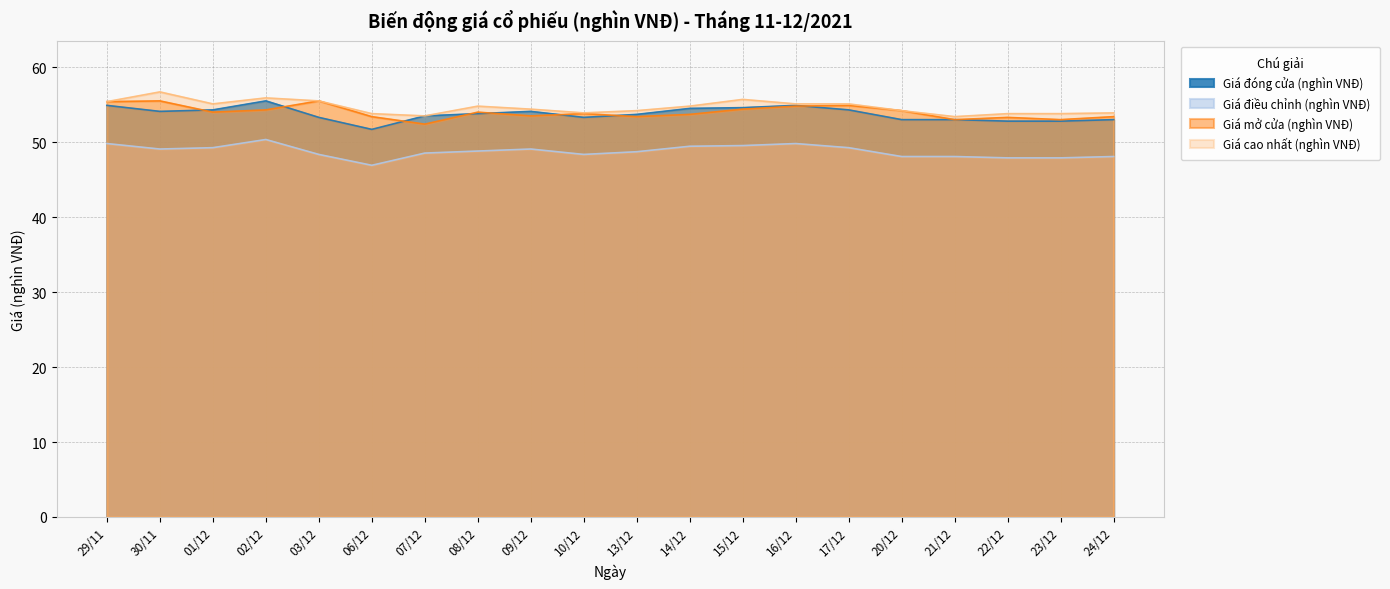

Reading right to left, list all the values displayed in this chart.

Giá đóng cửa (nghìn VNĐ): 53.0	52.8	52.8	53.0	53.0	54.3	54.9	54.6	54.5	53.7	53.3	54.1	53.8	53.5	51.7	53.3	55.5	54.3	54.1	54.9
Giá điều chỉnh (nghìn VNĐ): 48.1	47.9	47.9	48.1	48.1	49.3	49.8	49.5	49.5	48.7	48.4	49.1	48.8	48.5	46.9	48.4	50.4	49.3	49.1	49.8
Giá mở cửa (nghìn VNĐ): 53.4	53.0	53.3	53.0	54.2	54.9	54.8	54.4	53.7	53.4	53.8	53.5	54.0	52.4	53.4	55.5	54.3	54.0	55.5	55.4
Giá cao nhất (nghìn VNĐ): 53.9	53.8	53.8	53.4	54.2	55.1	55.1	55.7	54.8	54.2	53.9	54.4	54.8	53.5	53.8	55.5	55.9	55.1	56.7	55.4